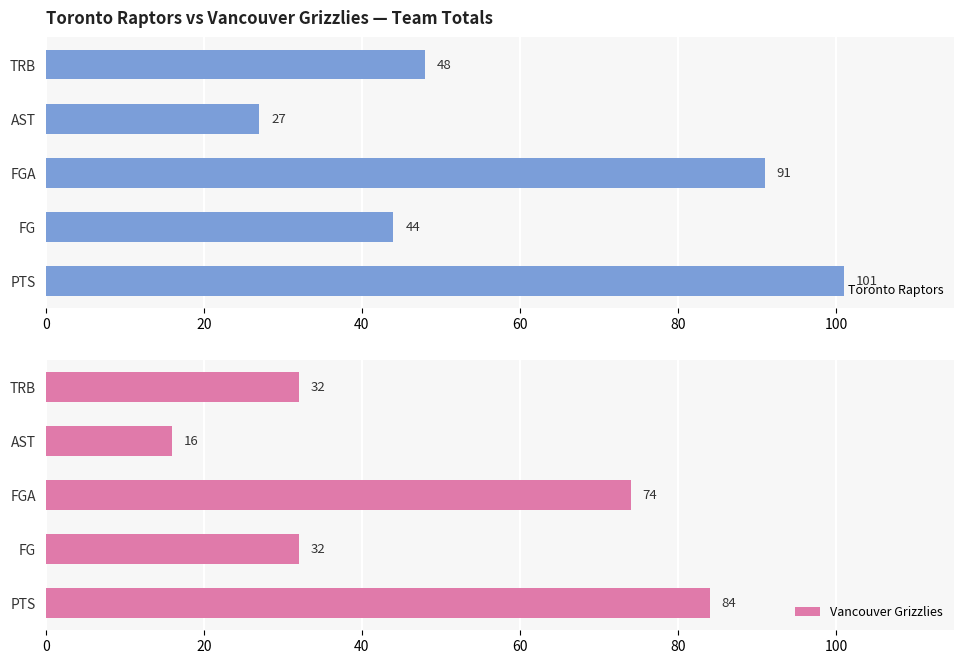

Are the bars grouped side by side (vs. stacked)?

Yes